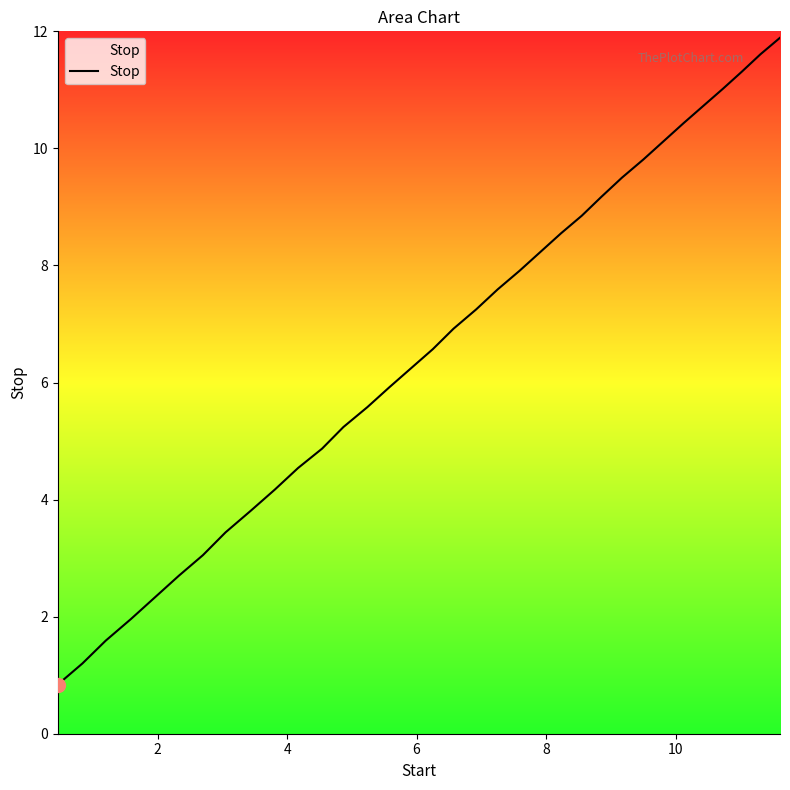

What is the maximum value shown in the chart?

11.9